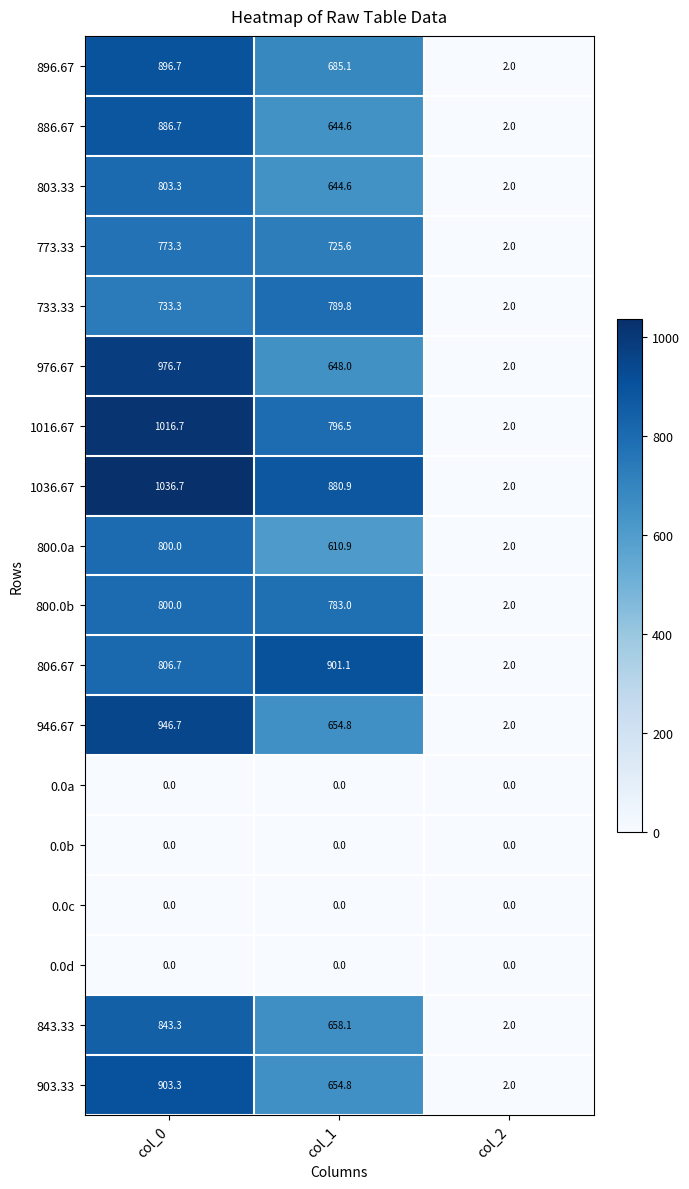

Which series has the widest spread of values?

1036.67